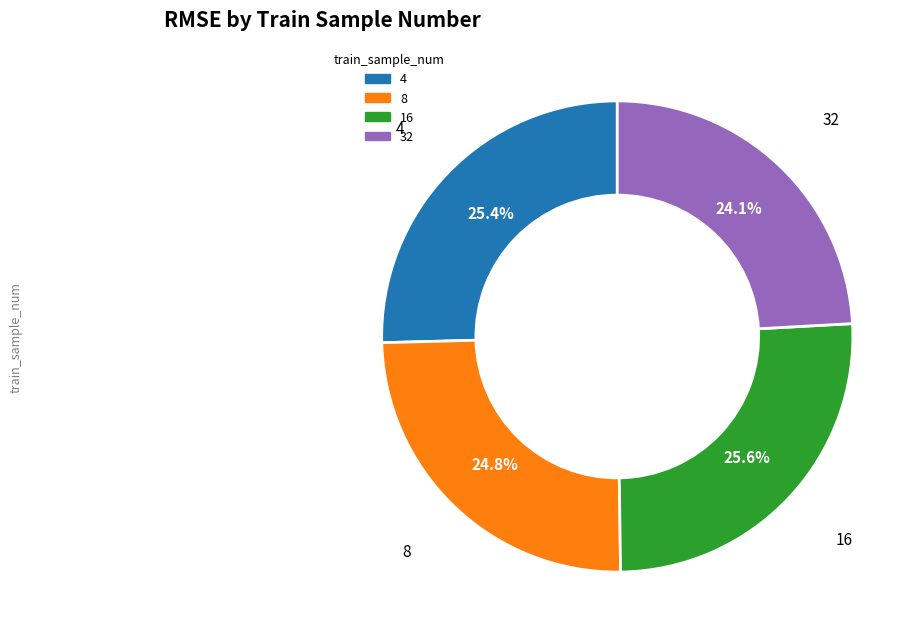

How many segments does this pie chart have?

4